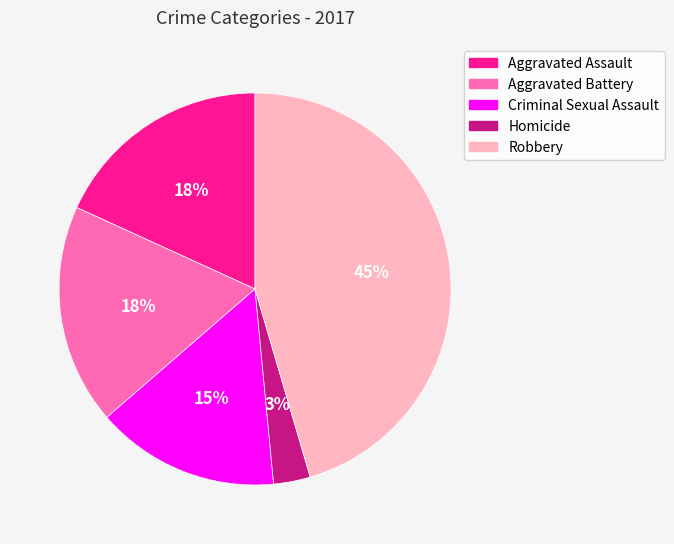

True or false: Robbery accounts for 45% of the total.

True